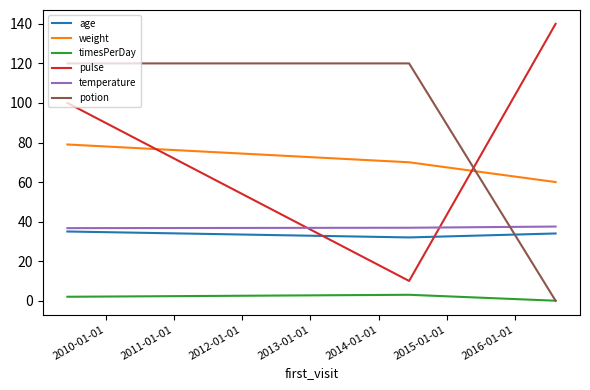

Count the number of data series in this chart.

6